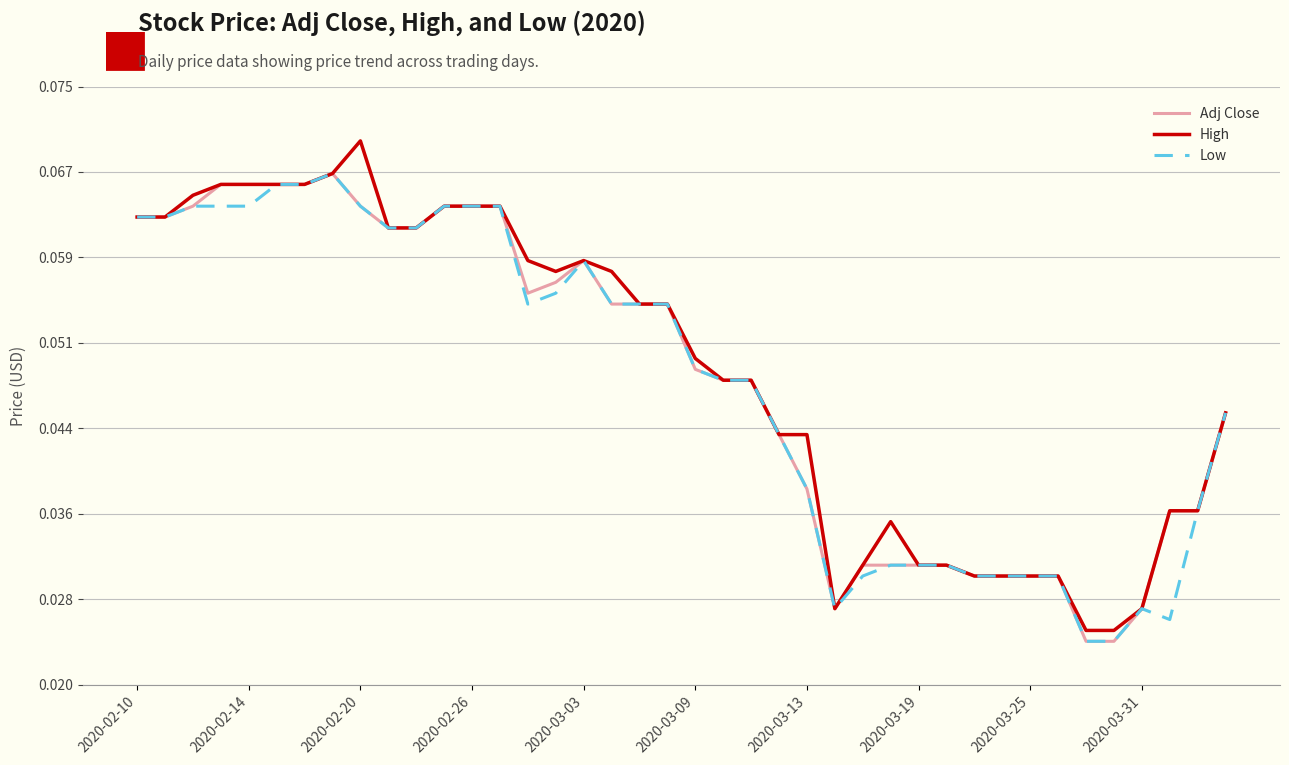

What are all the series names shown in the legend?

Adj Close, High, Low